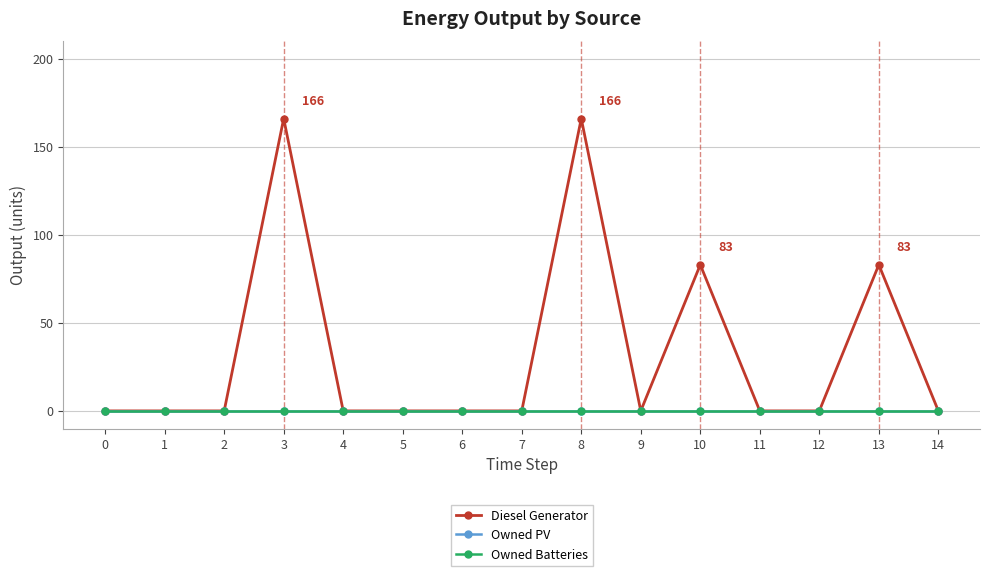

What are all the series names shown in the legend?

Diesel Generator, Owned PV, Owned Batteries